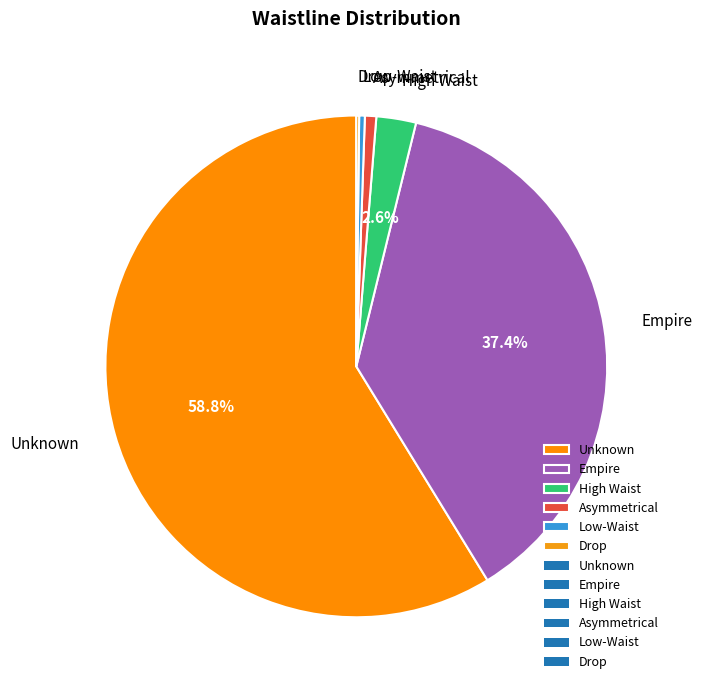

Does any single category account for the majority?

Yes